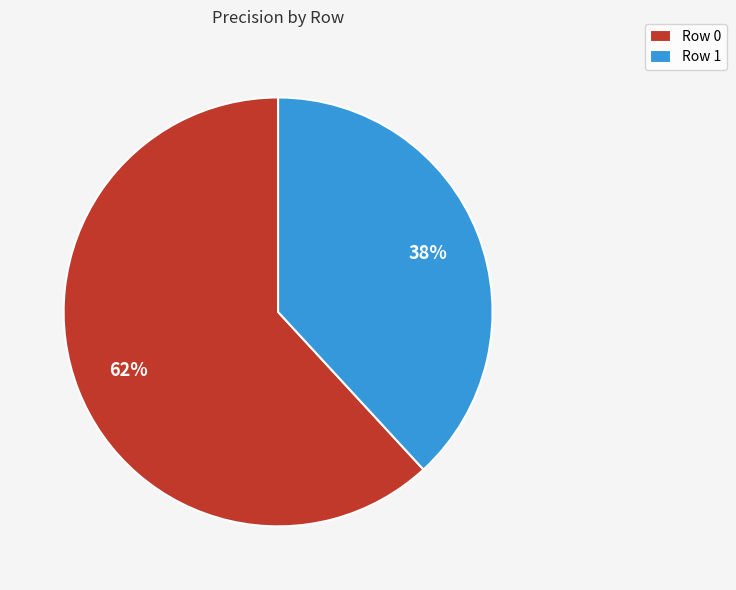

Which has a higher value, Row 0 or Row 1?

Row 0